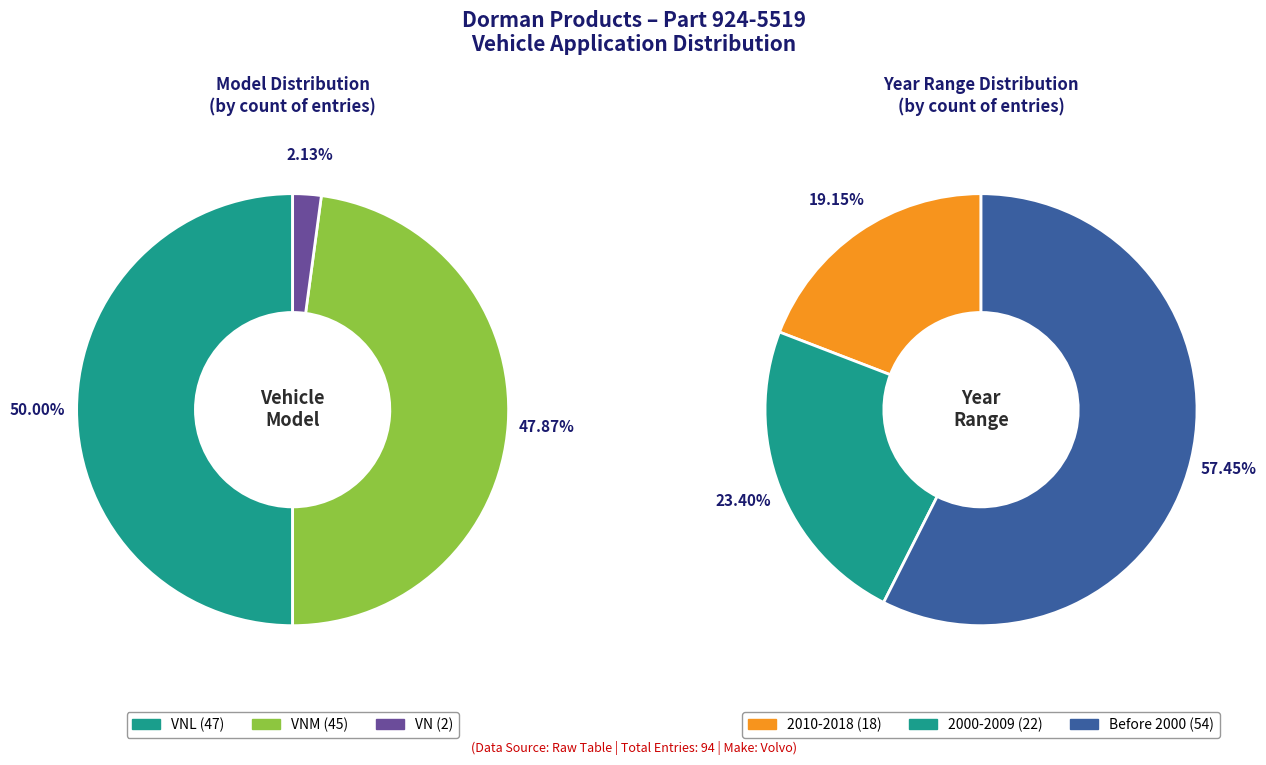

Does any single category account for the majority?

No